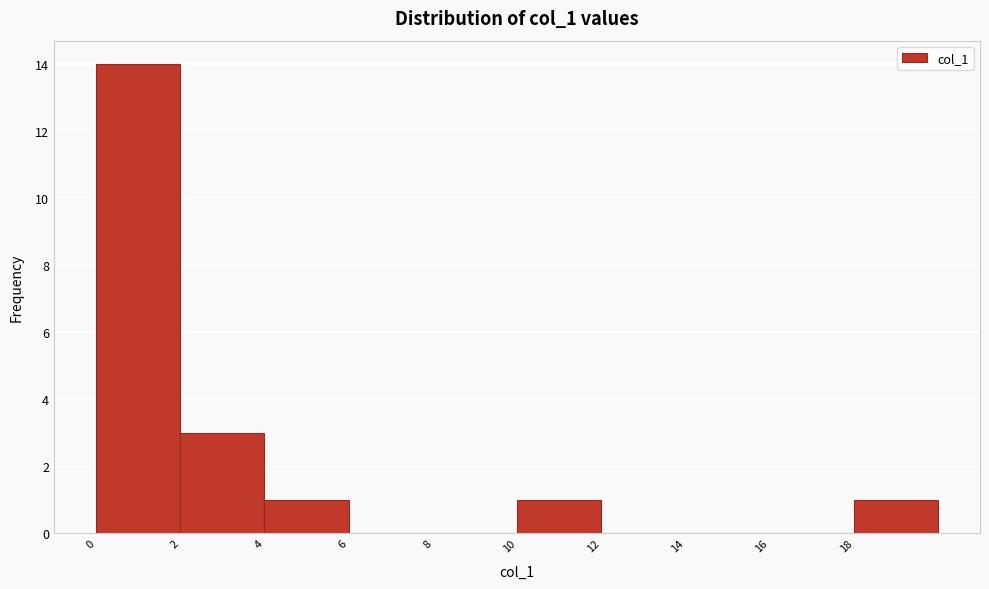

Over which range of the x-axis is the bar tallest?

0 to 2